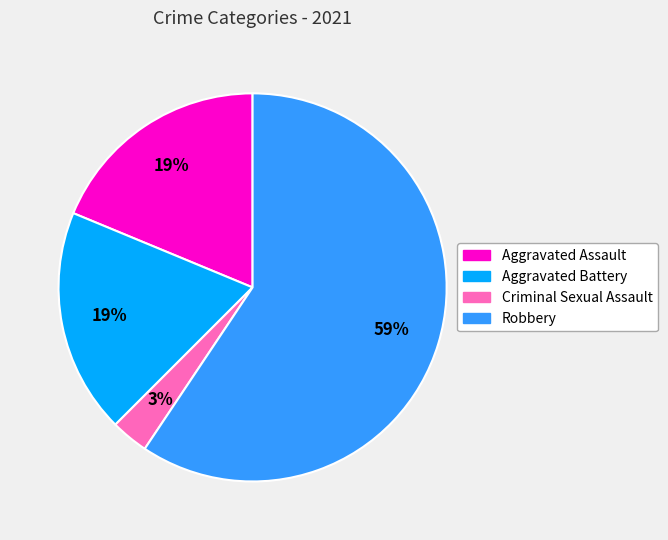

The Aggravated Assault slice represents 29% of the pie. True or false?

False